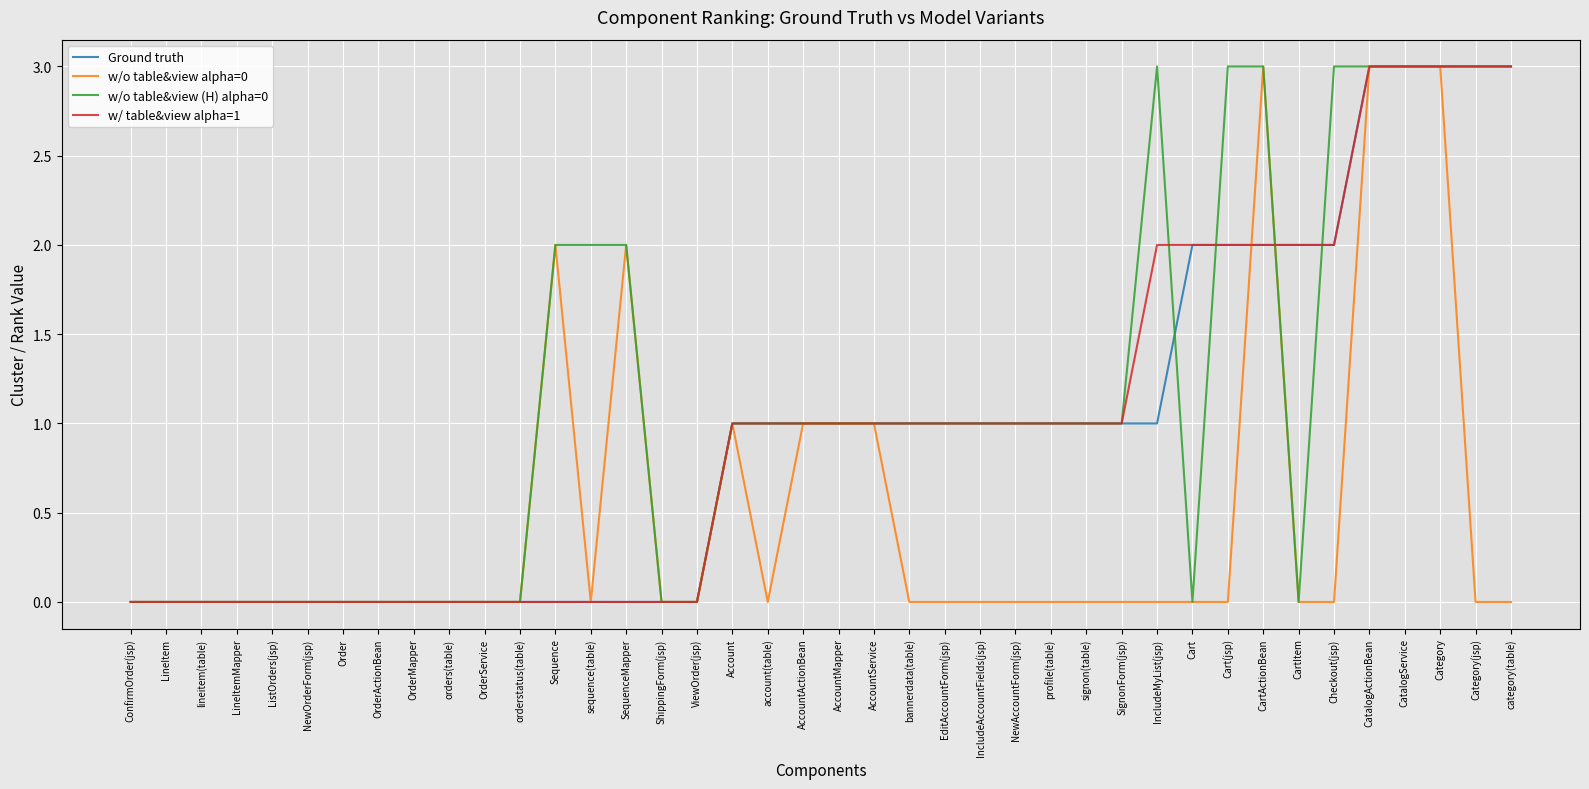

What position from the right is ConfirmOrder(jsp)?

40